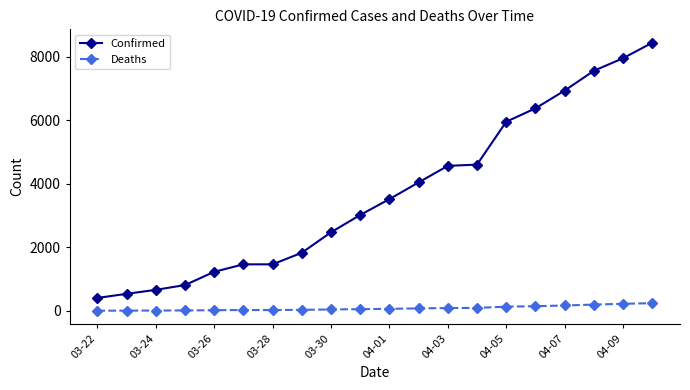

Which series has the largest total across all categories?

Confirmed